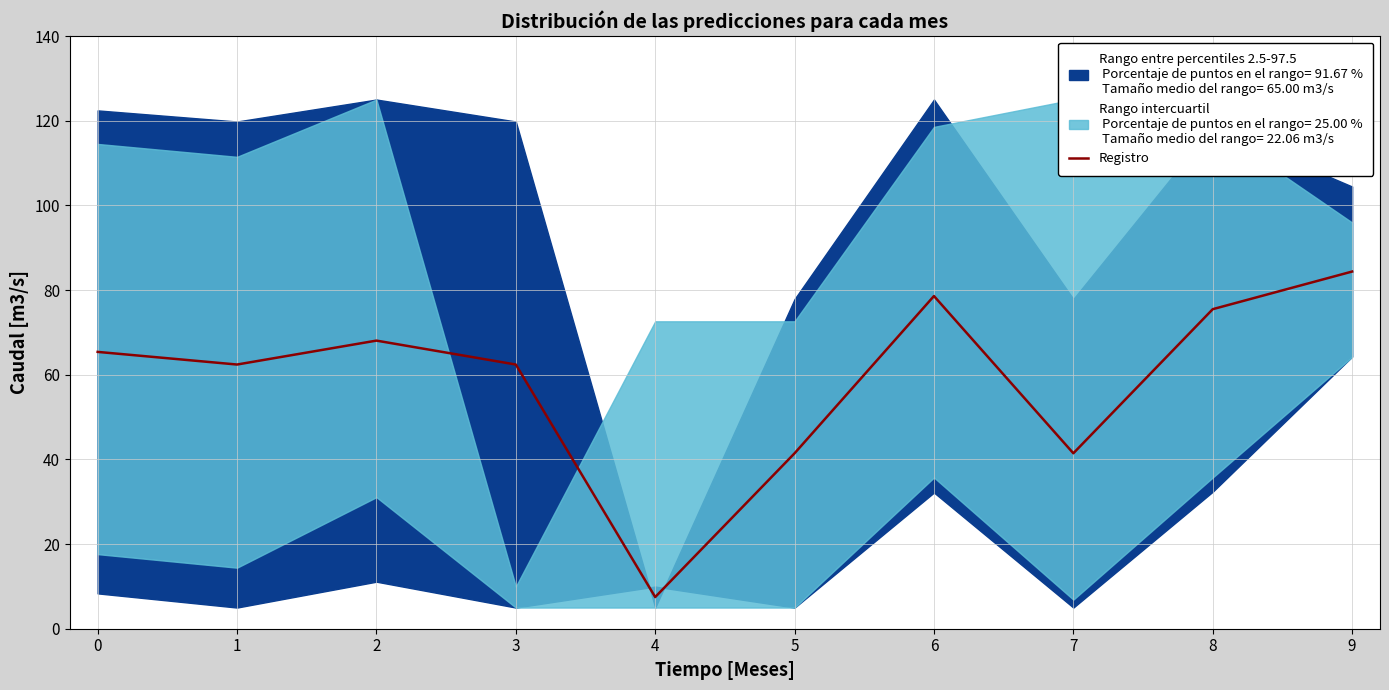

List the labels in order of value, largest first.

9, 6, 8, 2, 0, 1, 3, 5, 7, 4